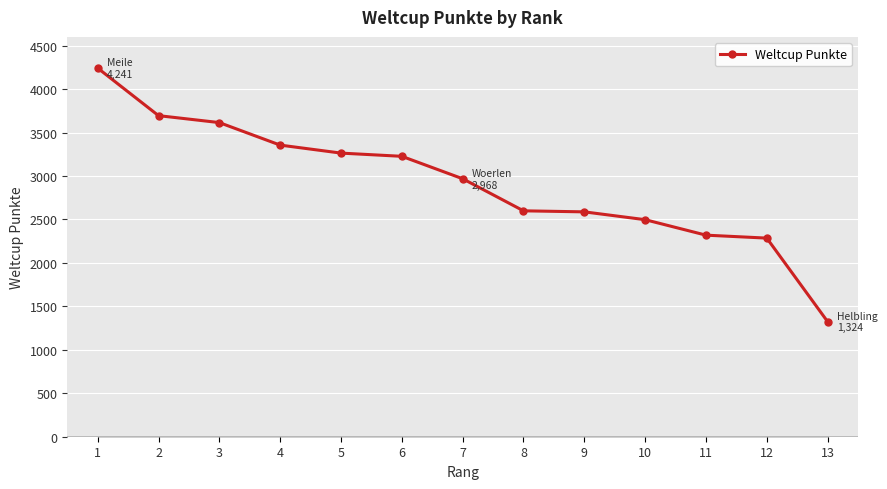

What is the difference between the values at 12 and 13?

961